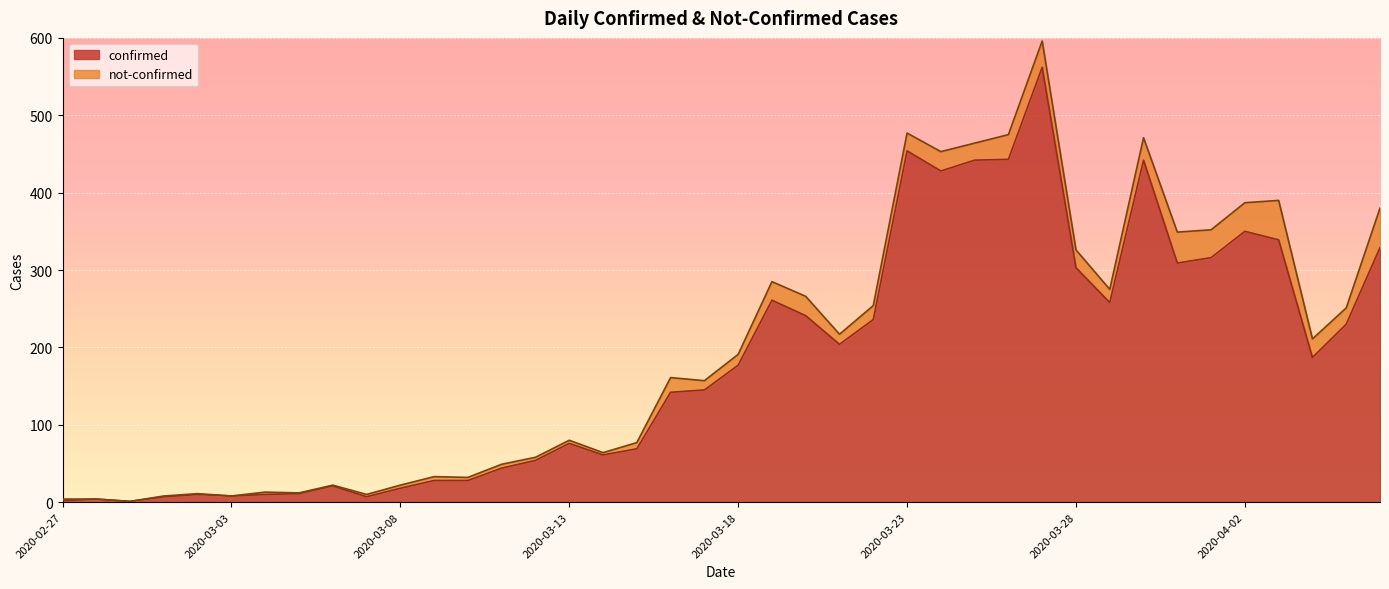

Reading right to left, what are all the values shown in this chart?

329	230	187	339	350	316	309	442	258	303	562	443	442	428	454	236	204	241	261	177	145	142	69	61	76	54	44	28	28	18	7	21	11	10	8	10	7	1	4	2